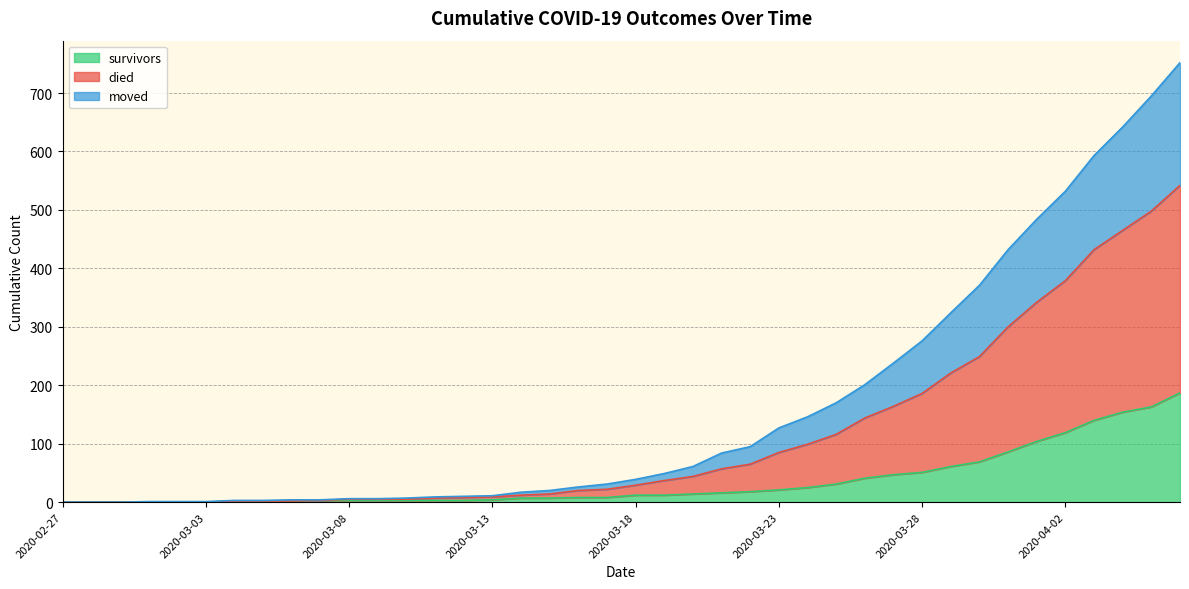

How many data points in died are above 39?

19